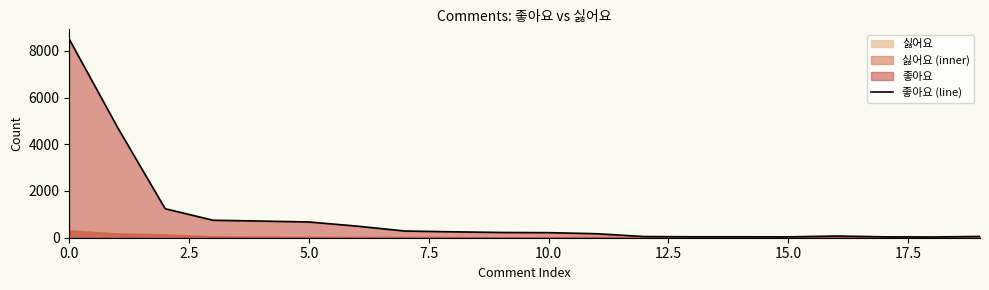

Is it true that the value at 16 is 24?

False